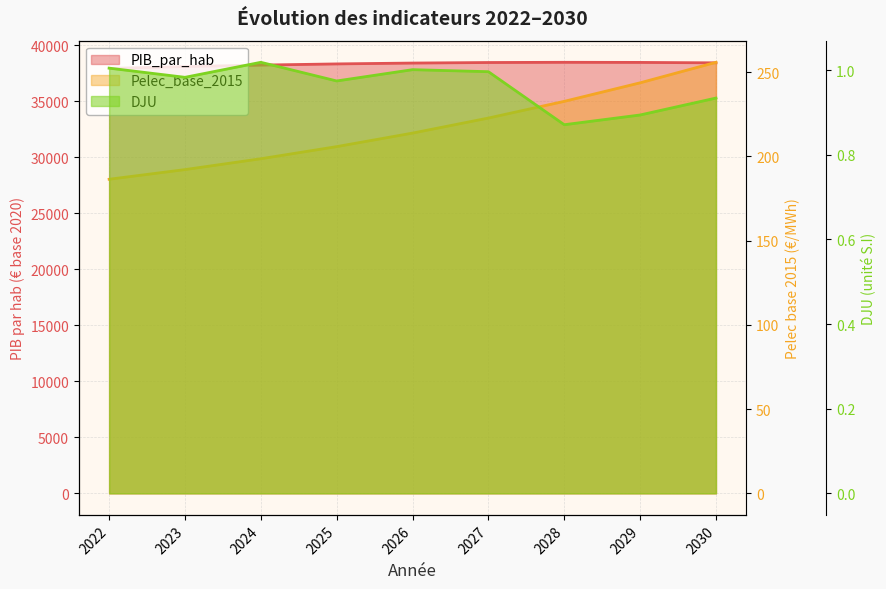

True or false: DJU has more than 2 interior local peaks.

False